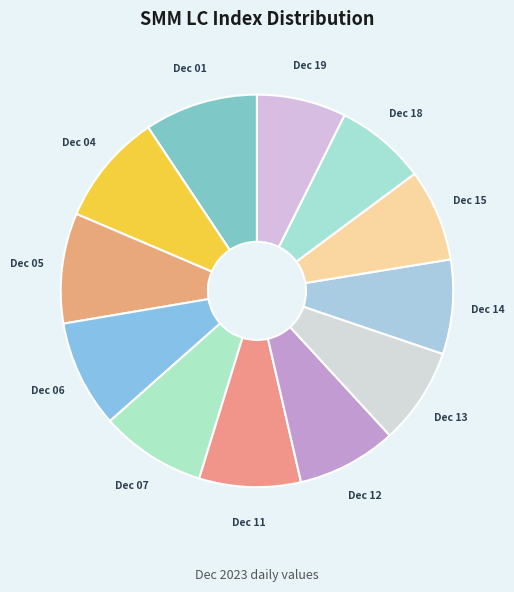

True or false: Dec 04 accounts for 9% of the total.

True